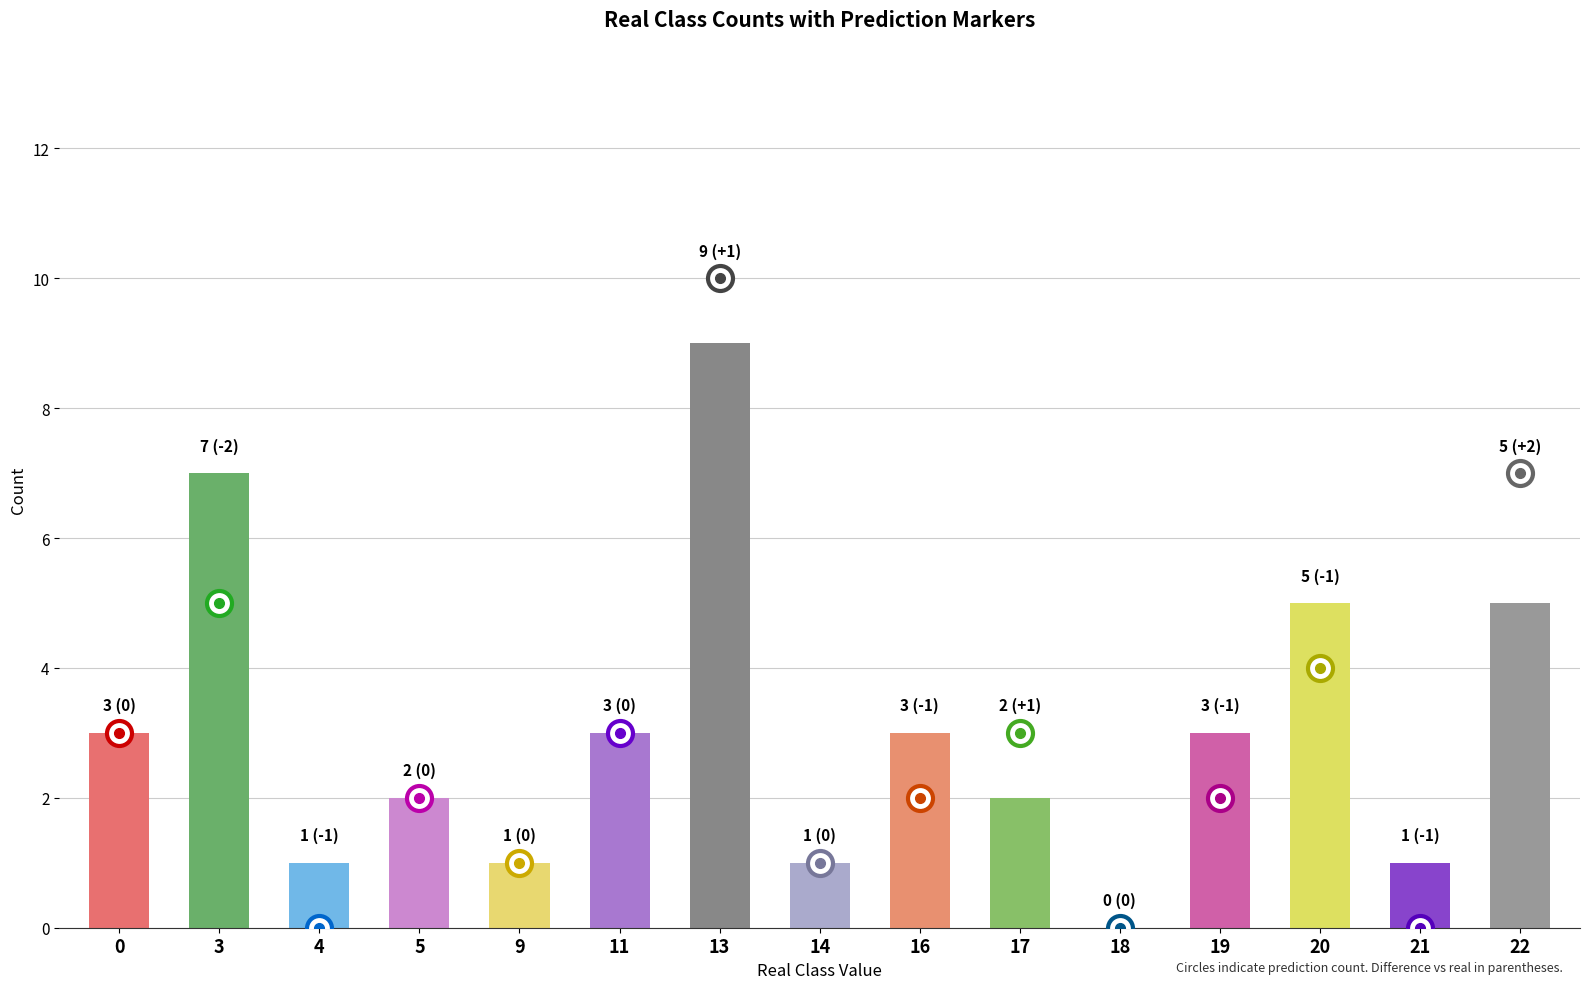

Count the number of categories in the chart.

15